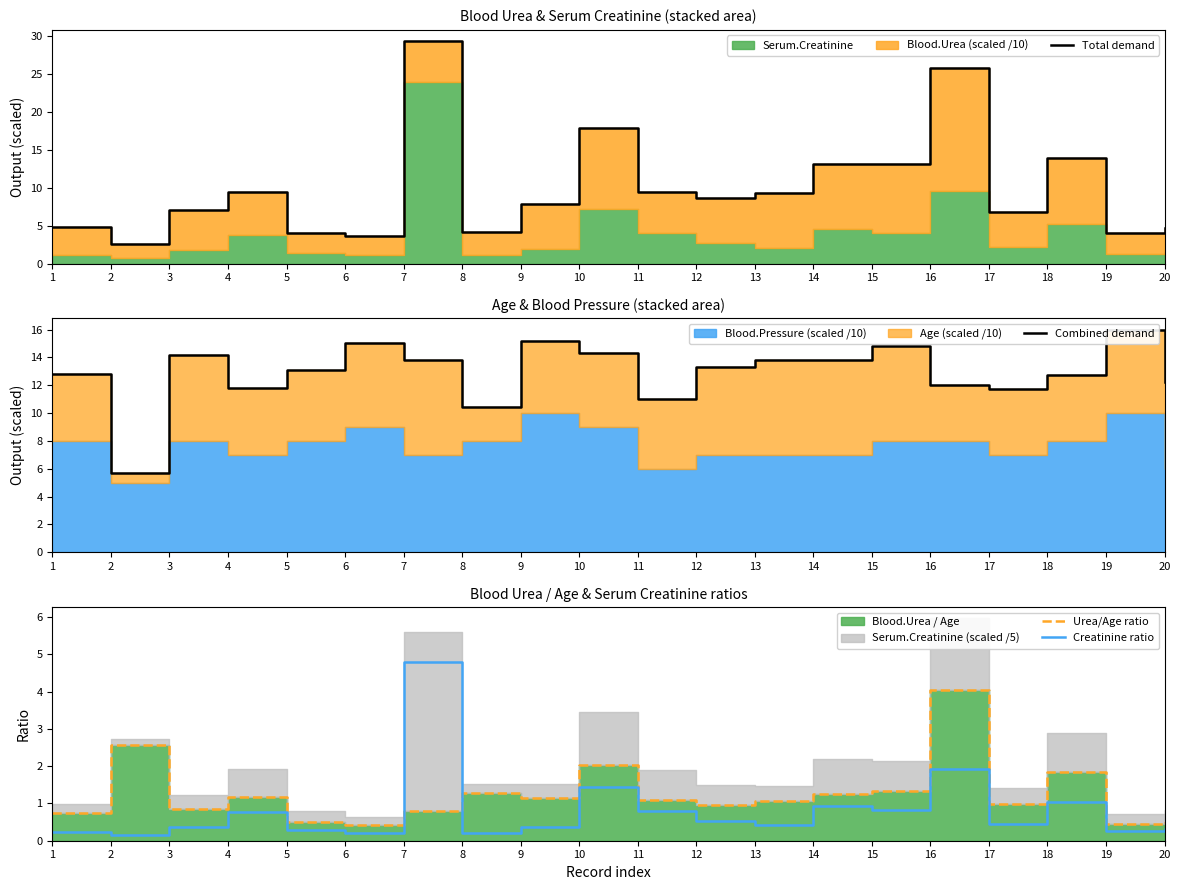

List the series in order of their peak value, highest first.

Total demand, Combined demand, Creatinine ratio, Urea/Age ratio